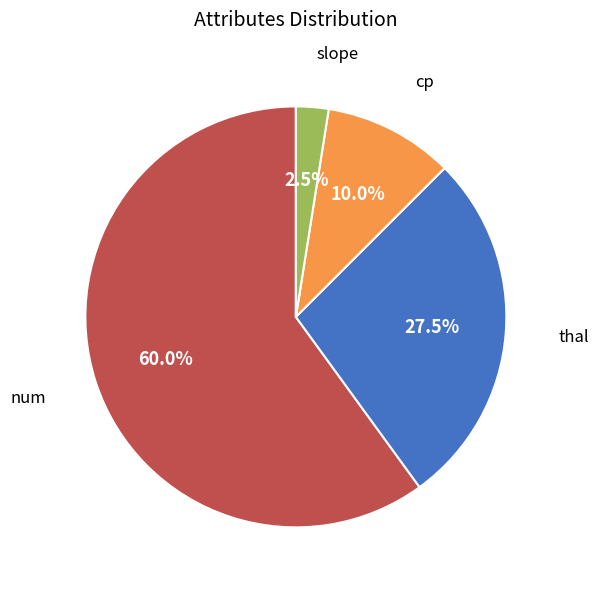

What is the total percentage of slope and cp?

12.5%